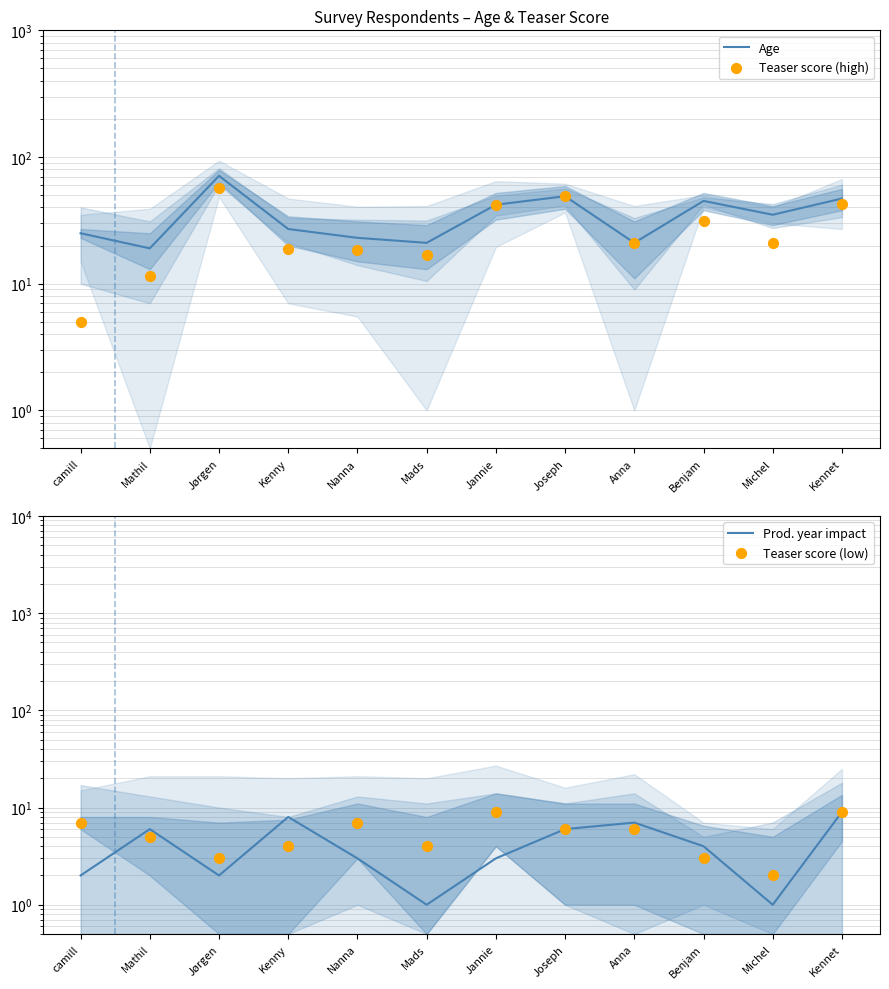

What is the total value across all series at Jørgen?

132.8